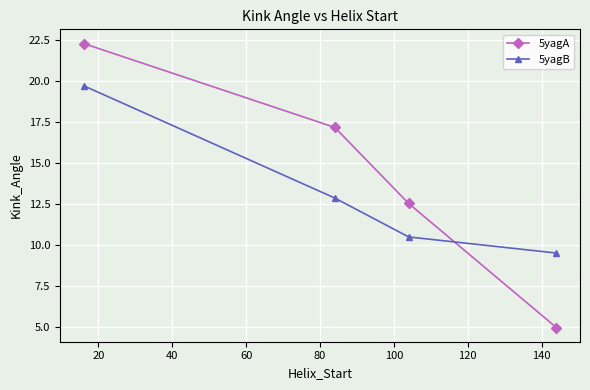

What are all the series names shown in the legend?

5yagA, 5yagB